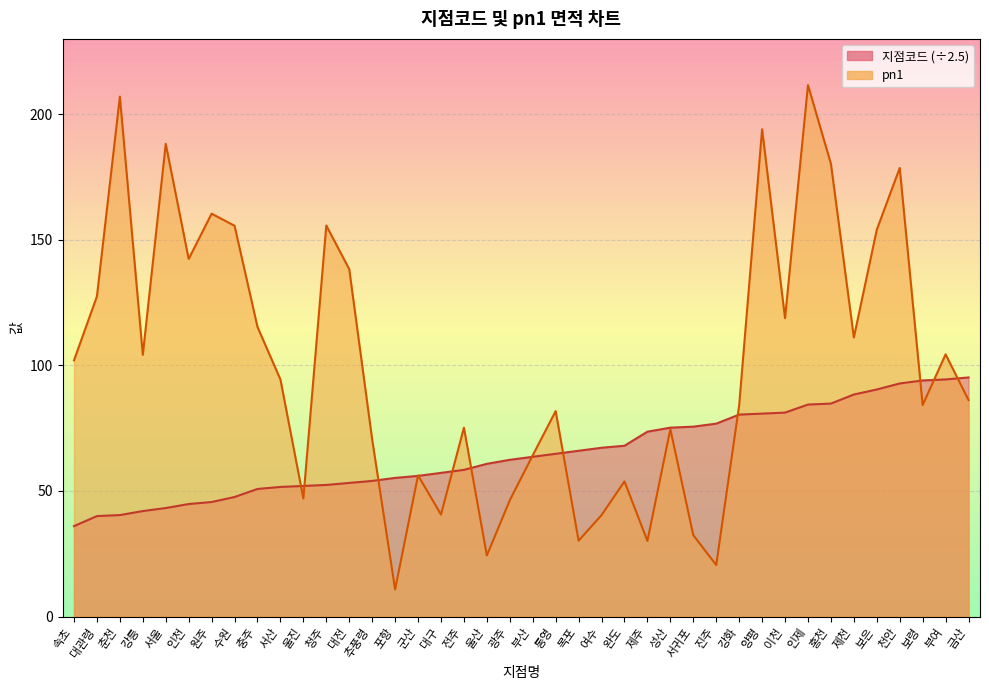

What is the label of the 17th point from the left?

대구